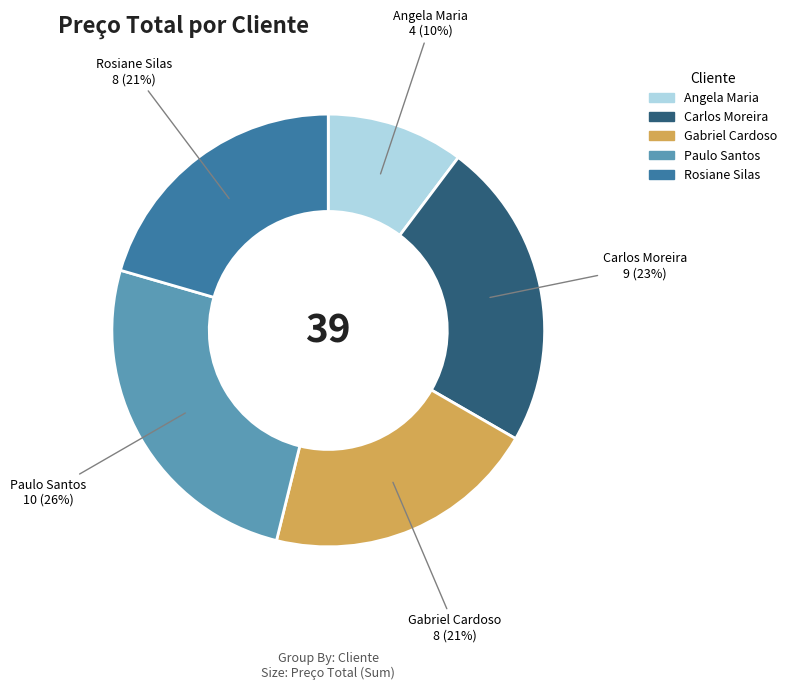

What percentage is the Gabriel Cardoso slice, to the nearest percent?

21%